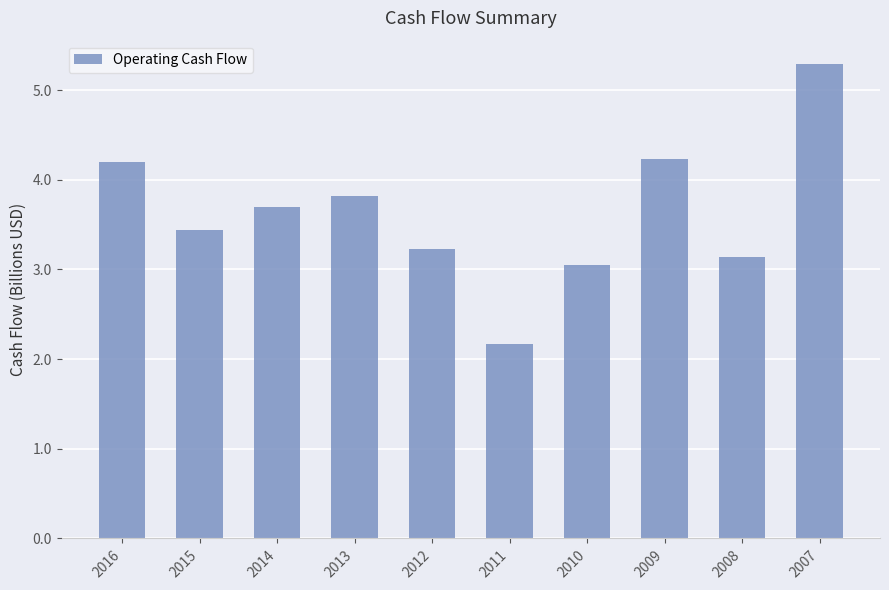

How many series are shown in this chart?

1